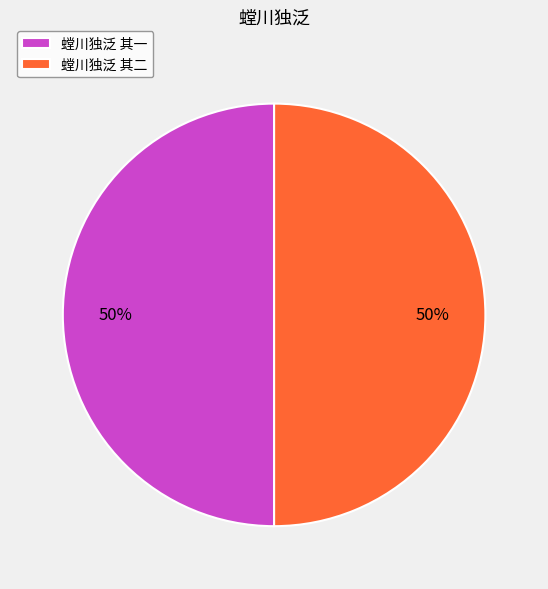

Combined, do 螳川独泛 其二 and 螳川独泛 其一 account for over 50%?

Yes